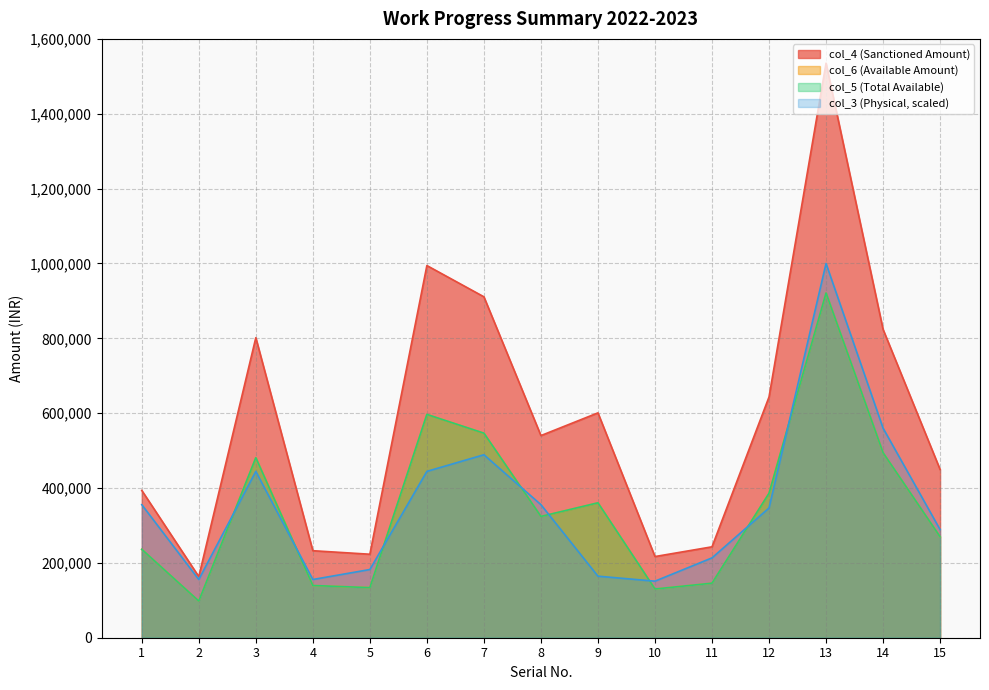

True or false: col_3 (Physical) and col_6 (Available Amount) cross at least once.

False